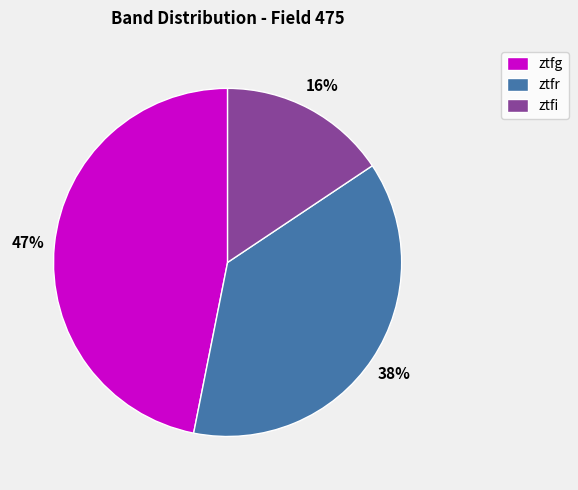

What percentage is the ztfg slice, to the nearest percent?

47%